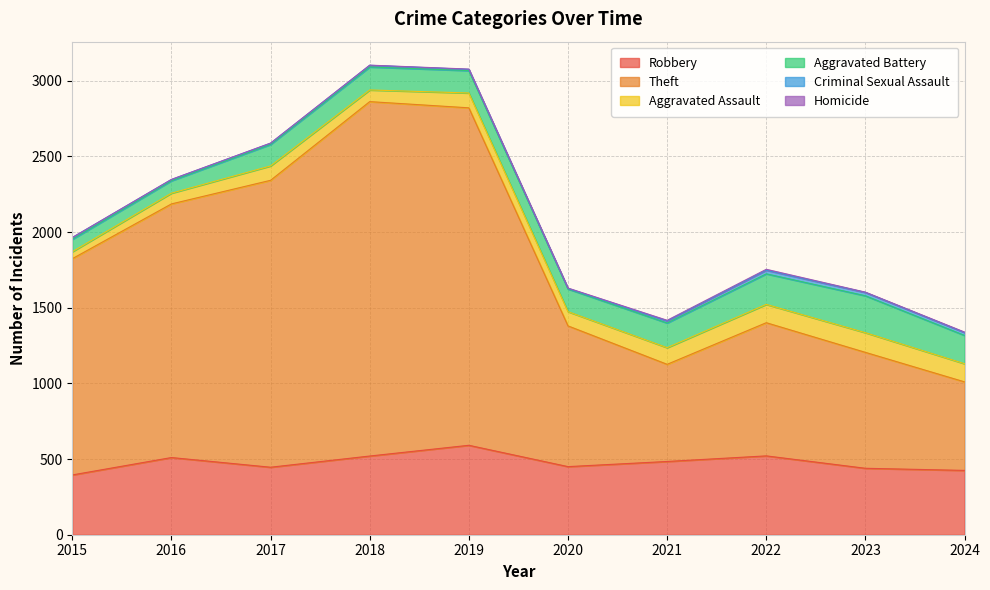

Which series changed the most between 2022 and 2024?

Theft